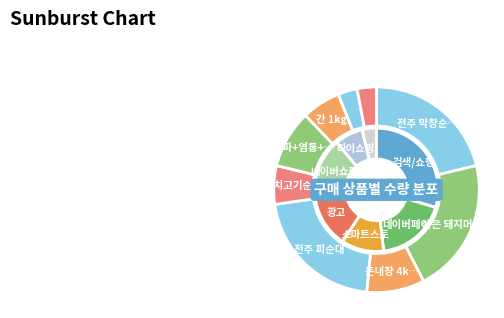

To the nearest percent, what is the difference between the largest and smallest slice percentages?

18%